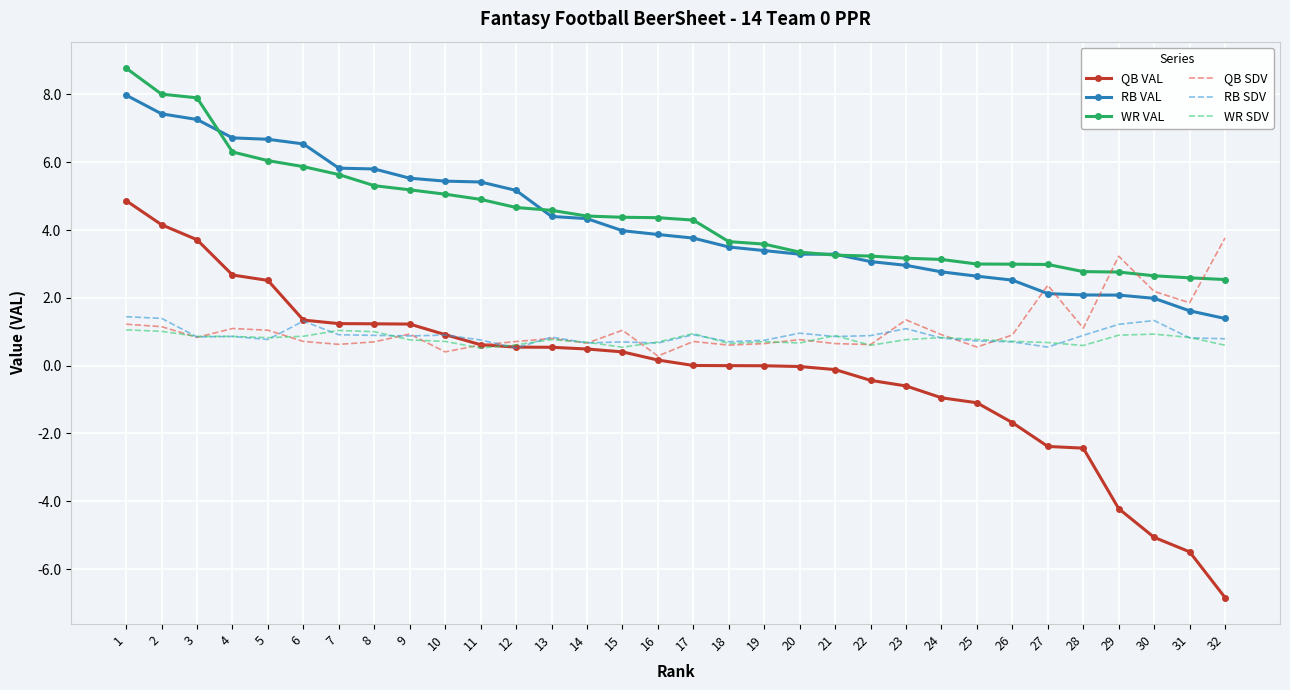

True or false: RB SDV has more than 0 points higher than both neighbors.

True